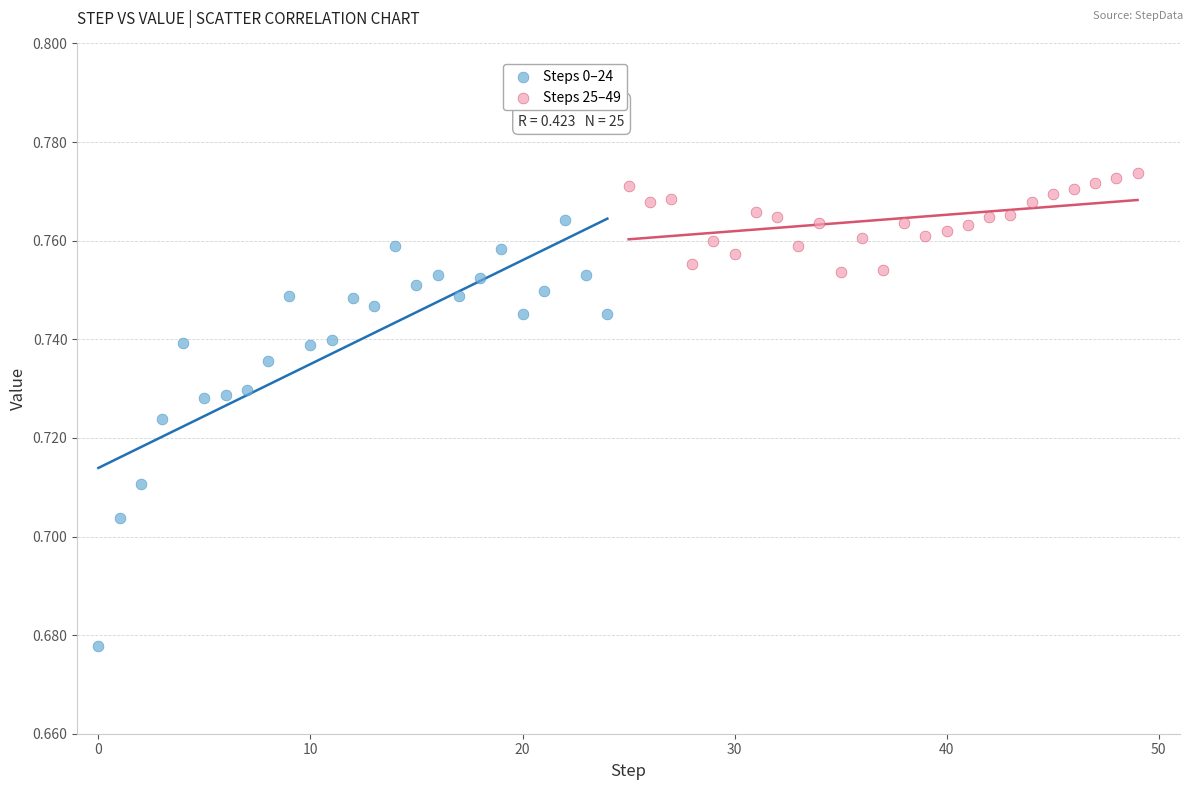

Which series contains the highest Y value?

Steps 25–49